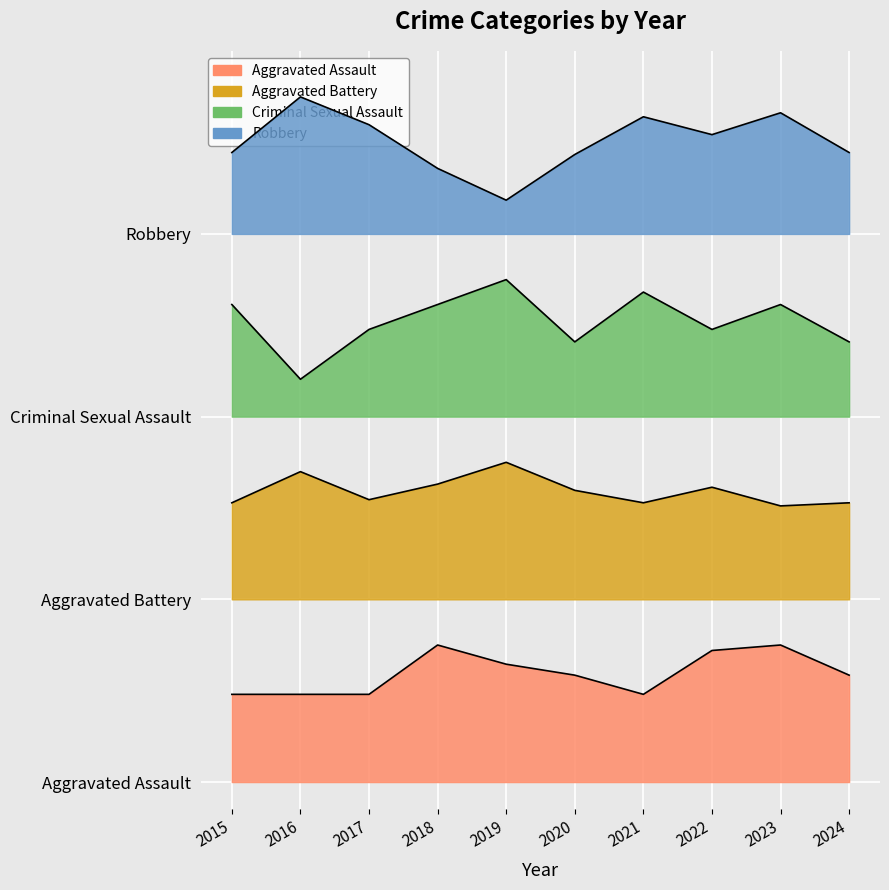

How many Criminal Sexual Assault values are between 2 and 3?

10